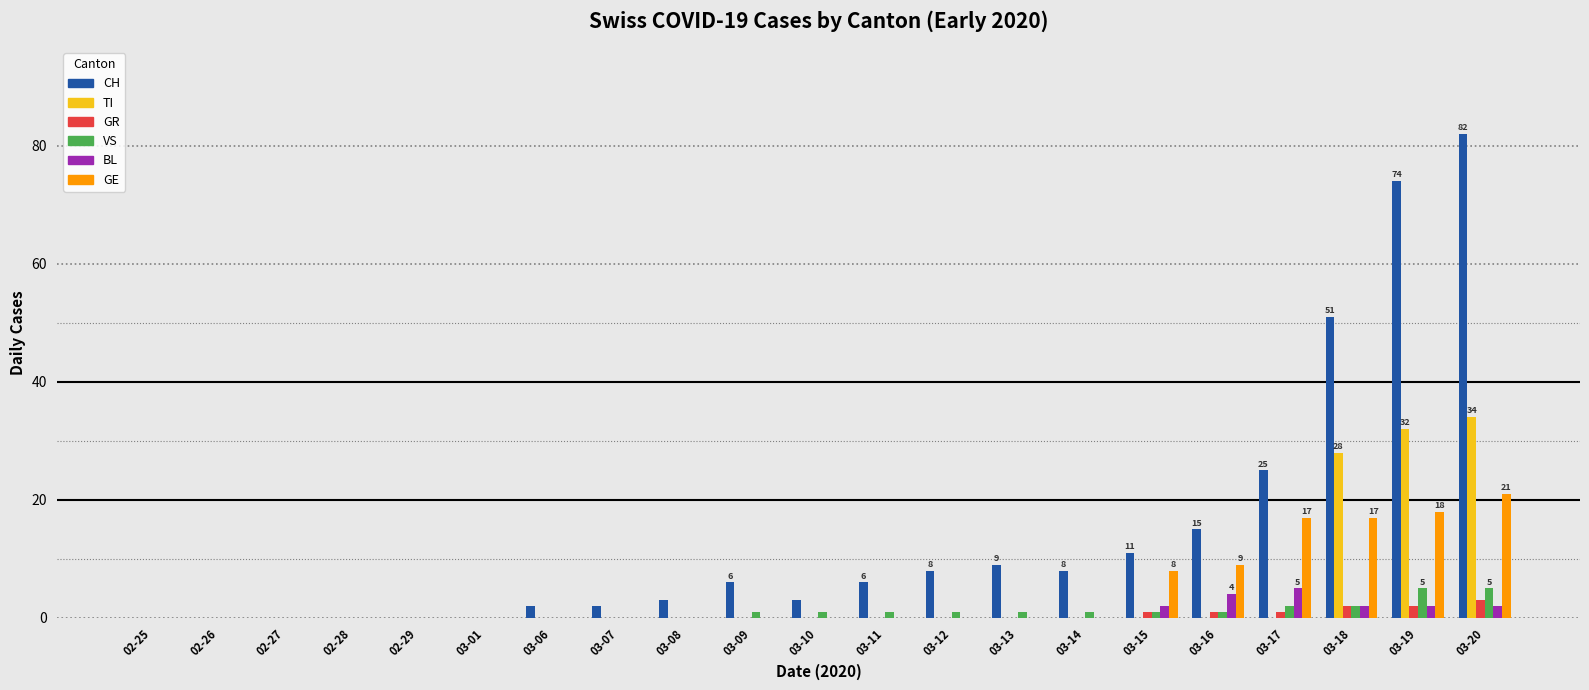

What is the sum of all CH values?

305